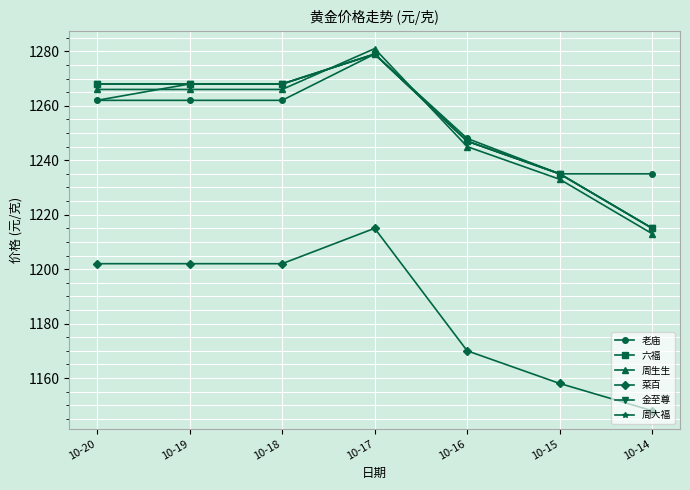

Does the chart have visible grid lines?

Yes